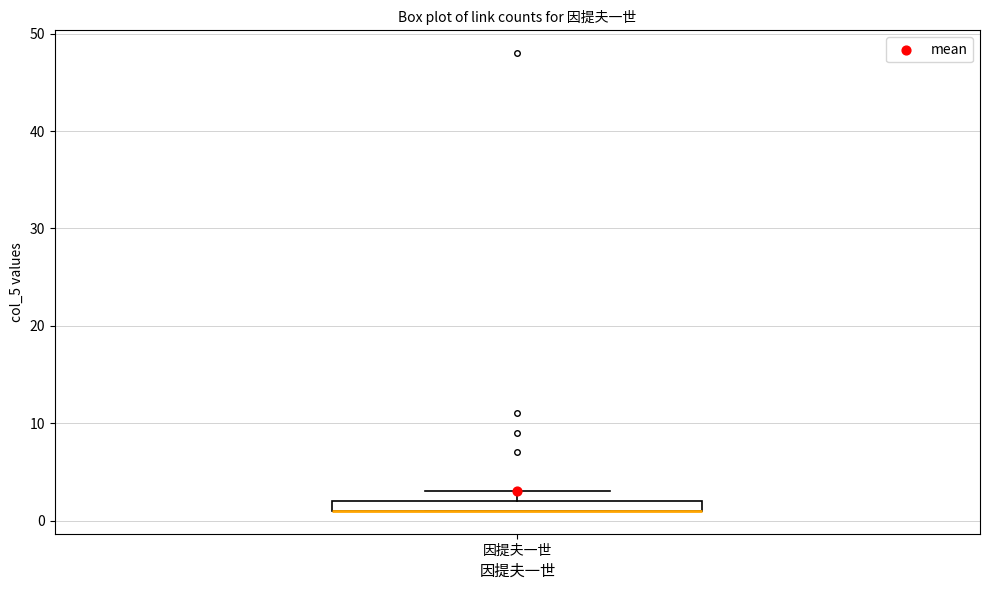

Where is the lower edge of the box for 因提夫一世 on the y-axis? The values are not printed on the chart, so give them approximately, as read against the axis.

1